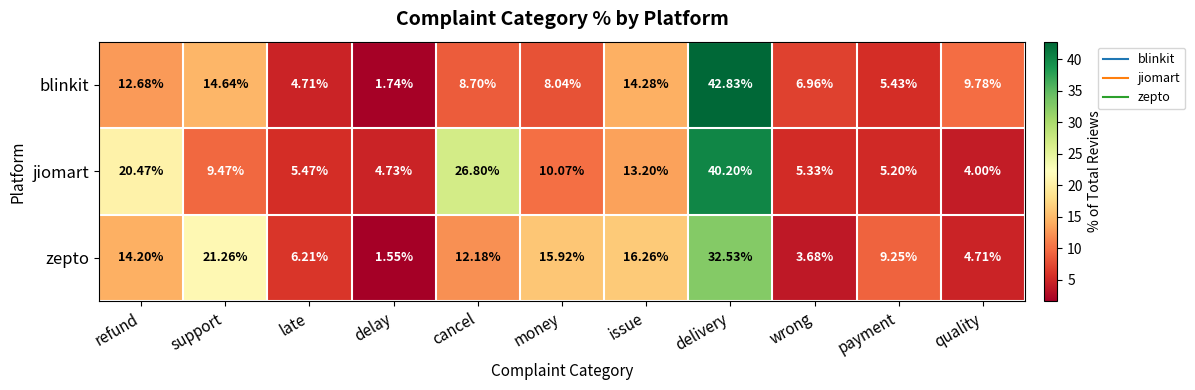

Which series has the largest range (max minus min)?

blinkit